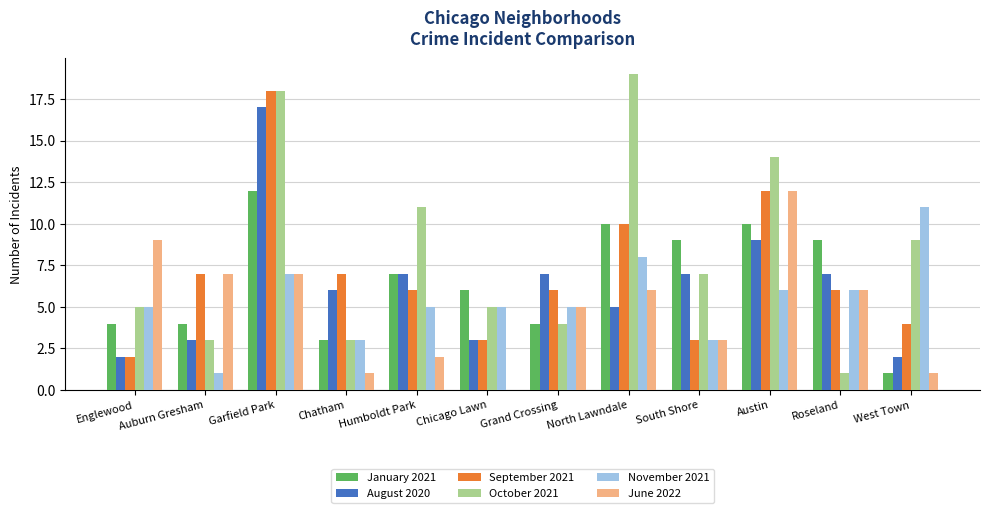

What is the maximum value for November 2021?

11